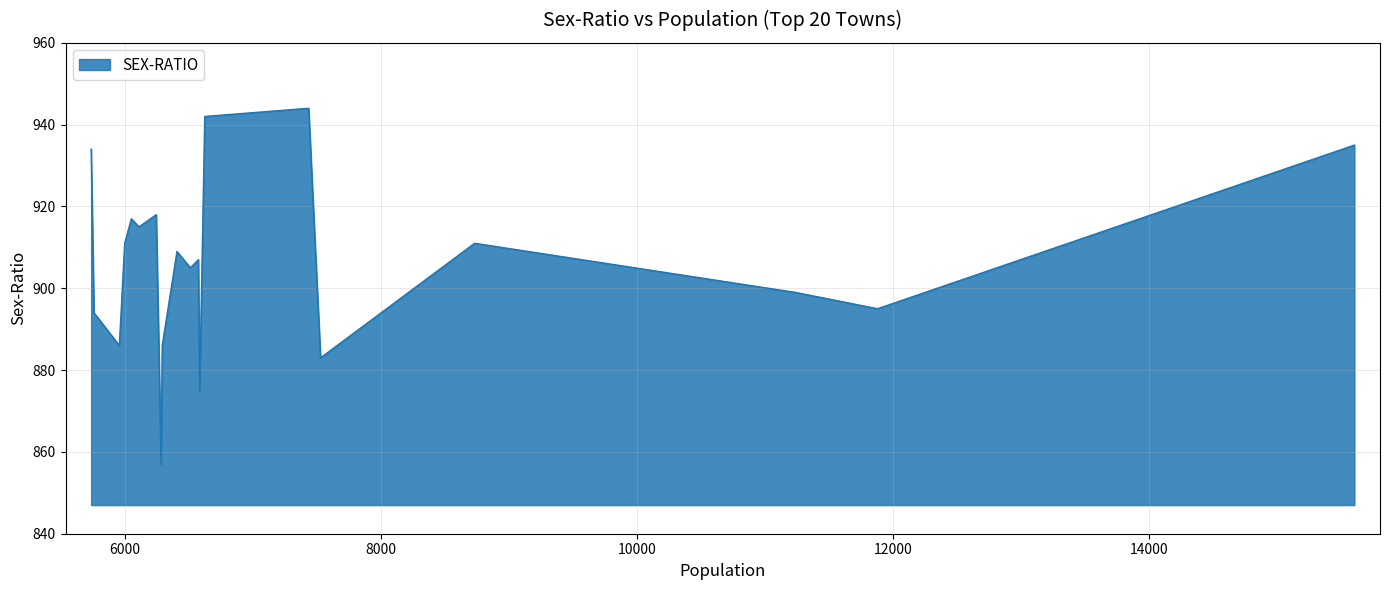

What is the maximum value shown in the chart?

944